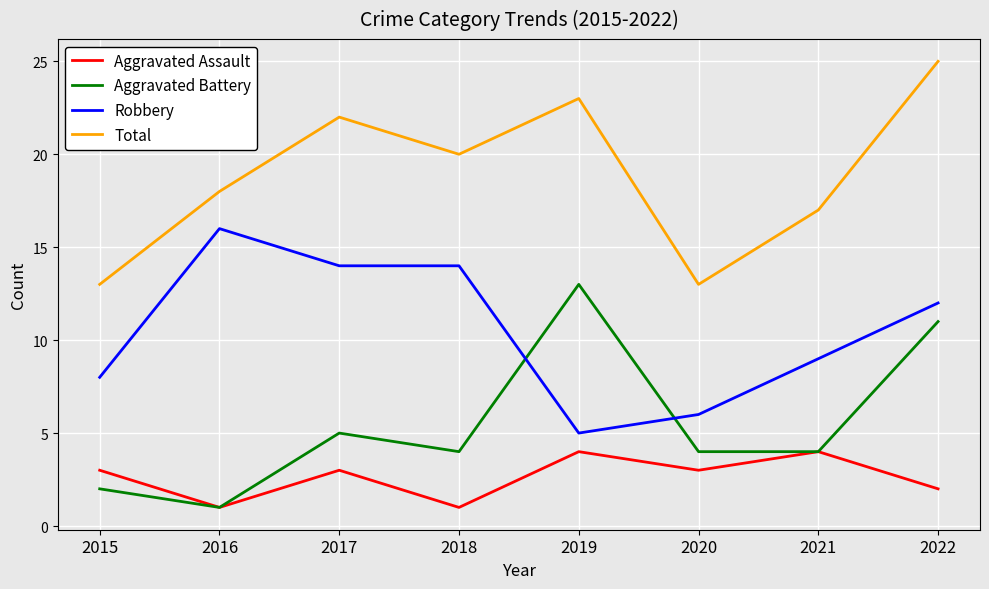

At which label does Aggravated Battery first exceed 4?

2017